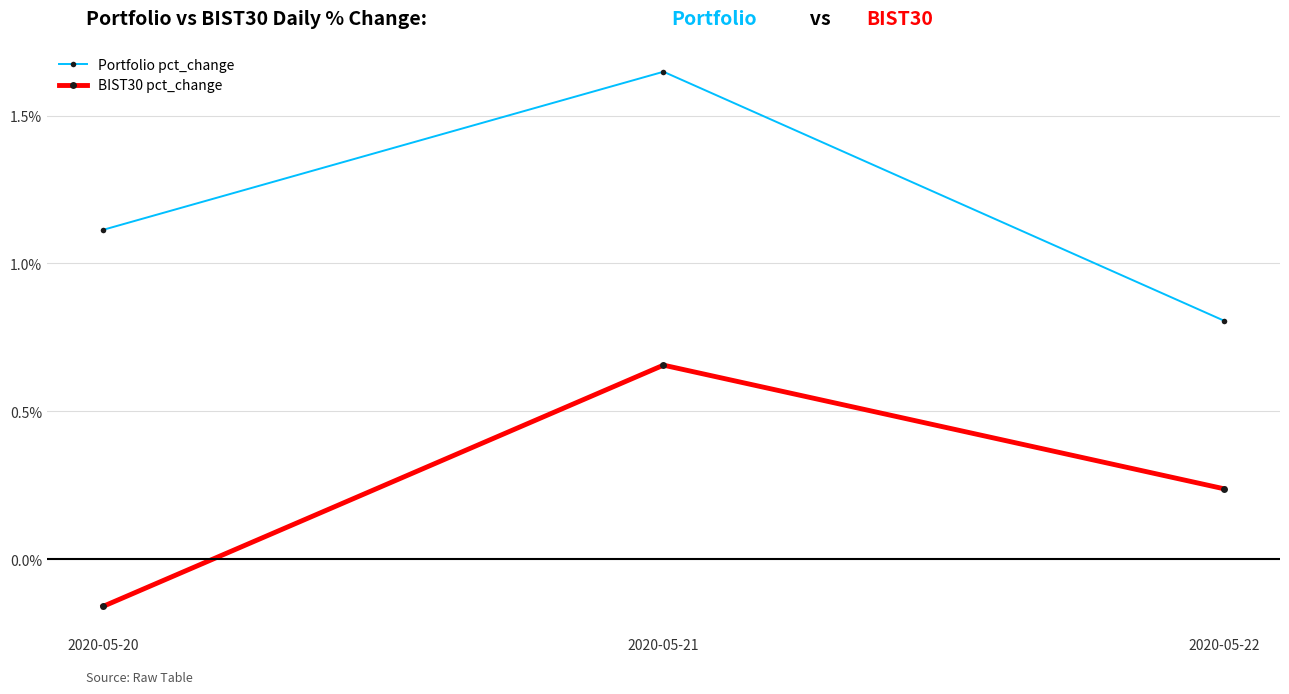

Where is Portfolio pct_change nearest to the value 1?

2020-05-20